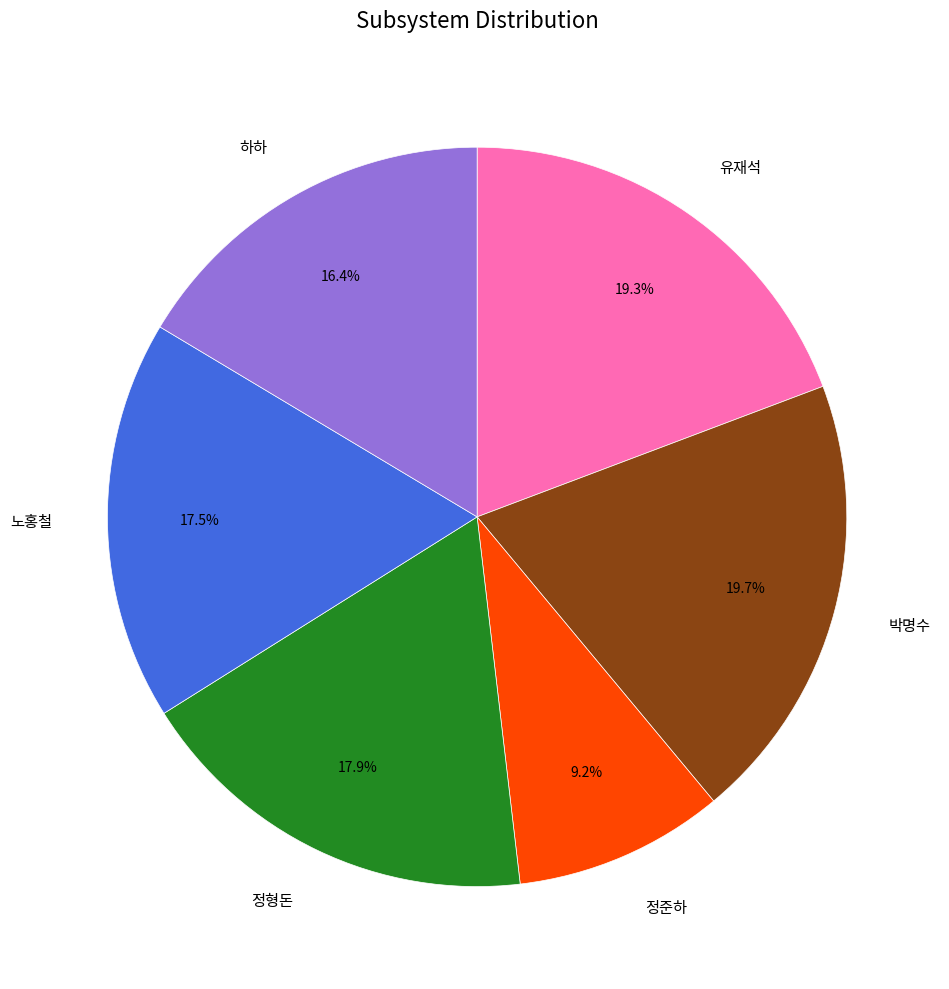

How many segments does this pie chart have?

6